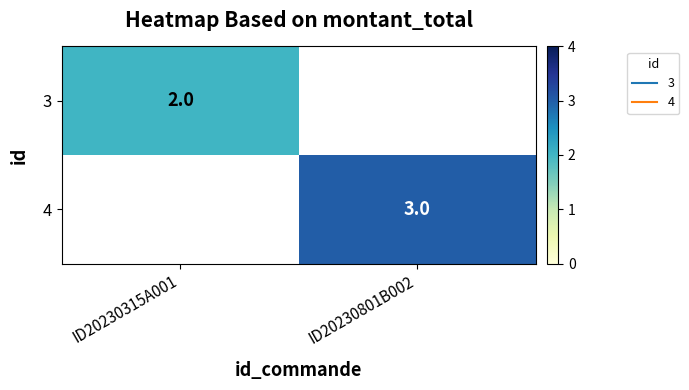

Which has a higher value, ID20230315A001 or ID20230801B002?

ID20230801B002